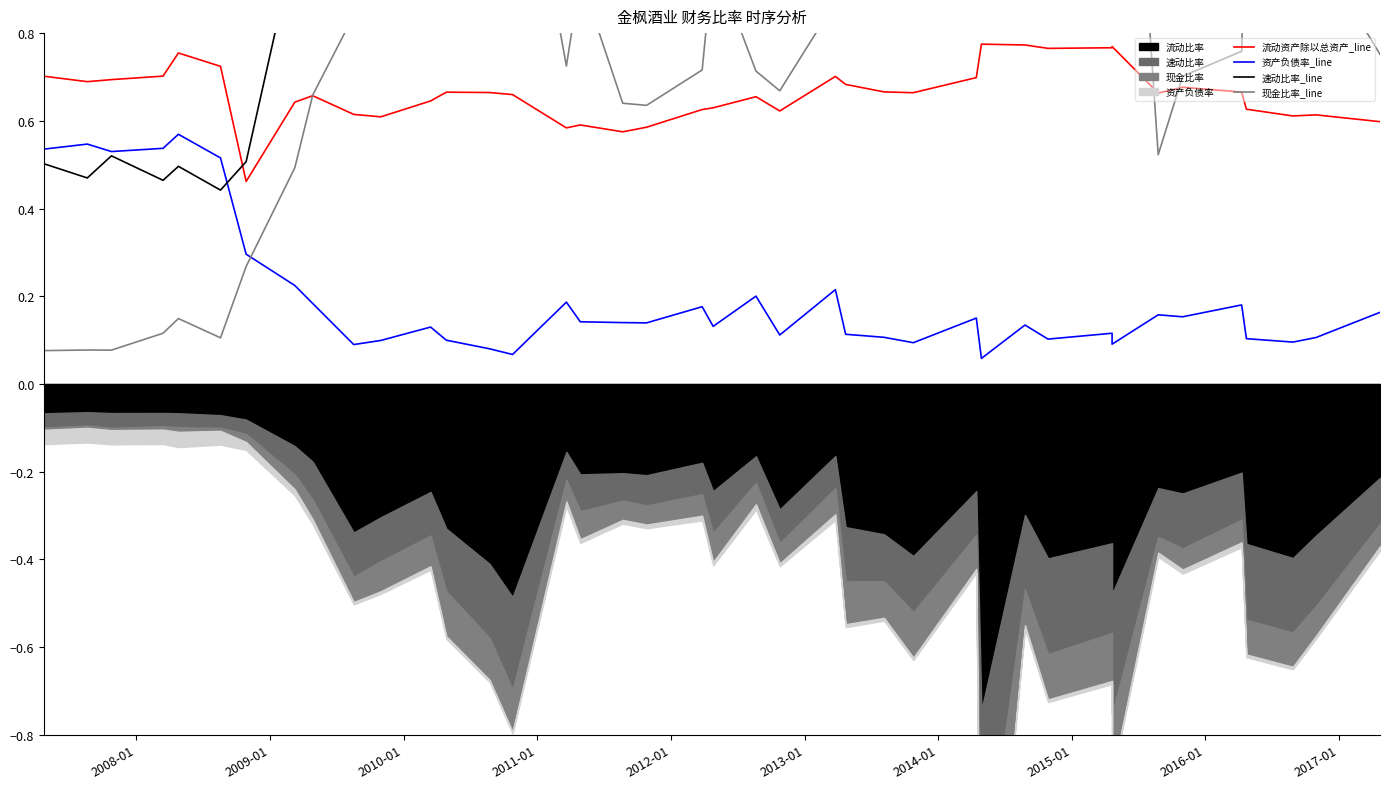

How many lines are shown in the chart?

4